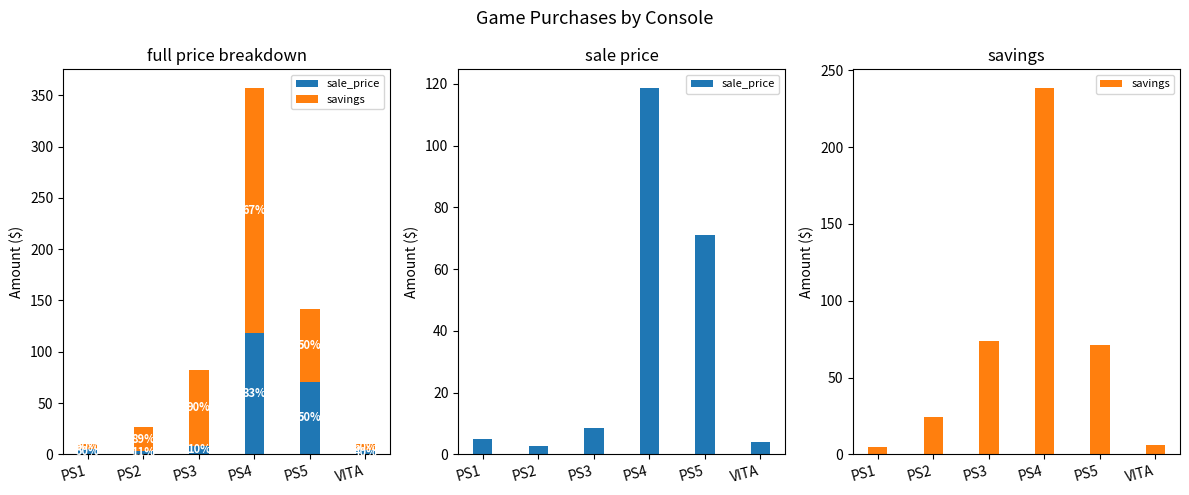

What is the value of the savings bar at the 6th from the left?

6.0